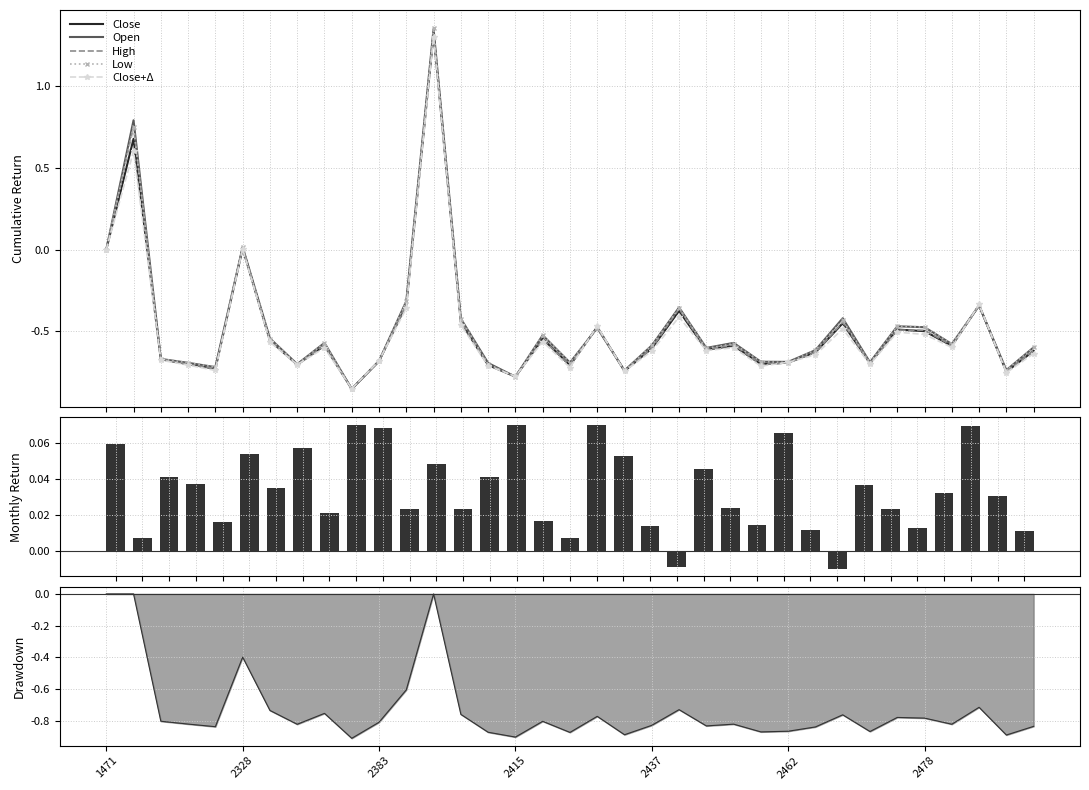

How many positive values does the Low series have?

3